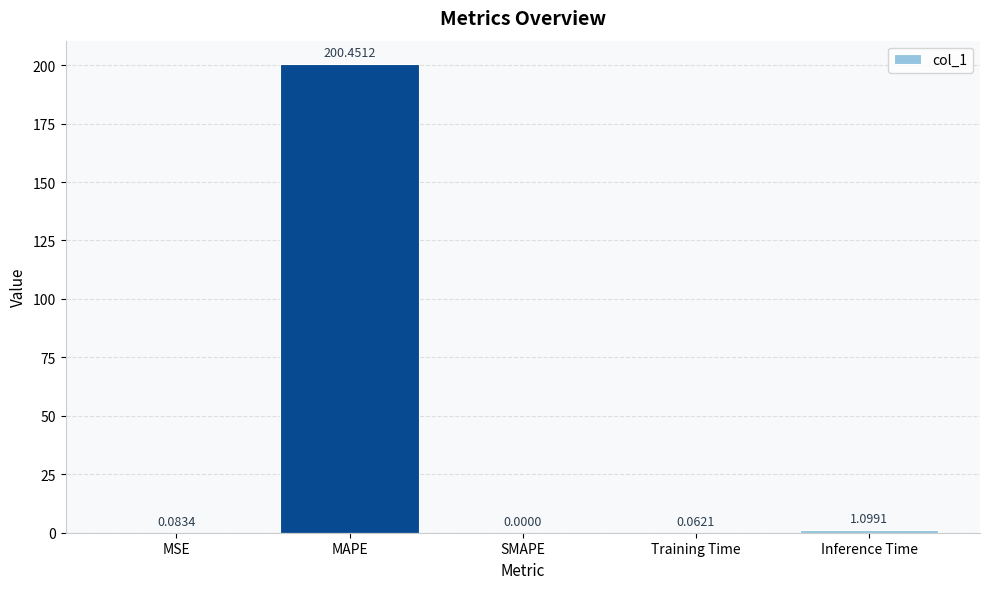

At which category does the chart reach its peak across all series?

MAPE